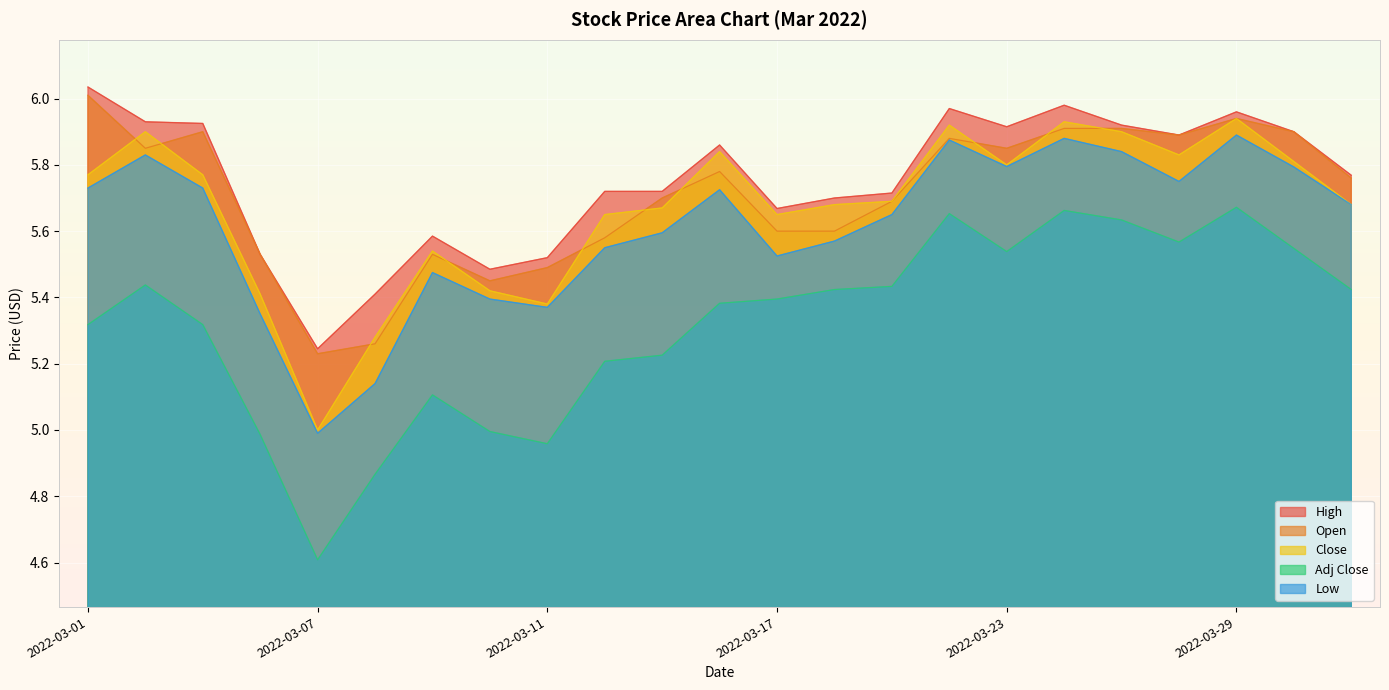

Where is the first local maximum for Low?

2022-03-02